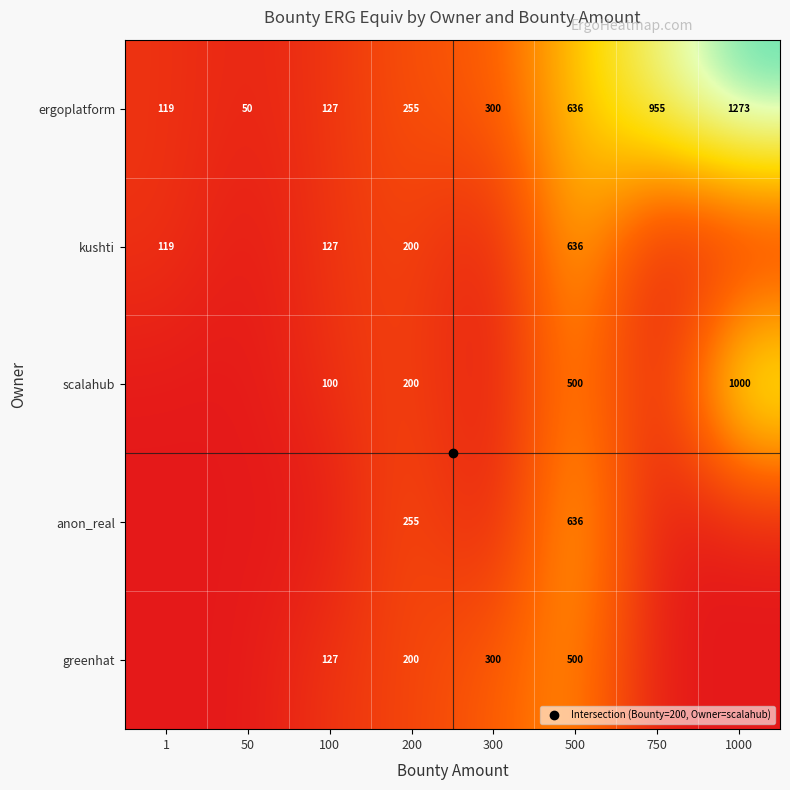

Which series has the widest spread of values?

ergoplatform